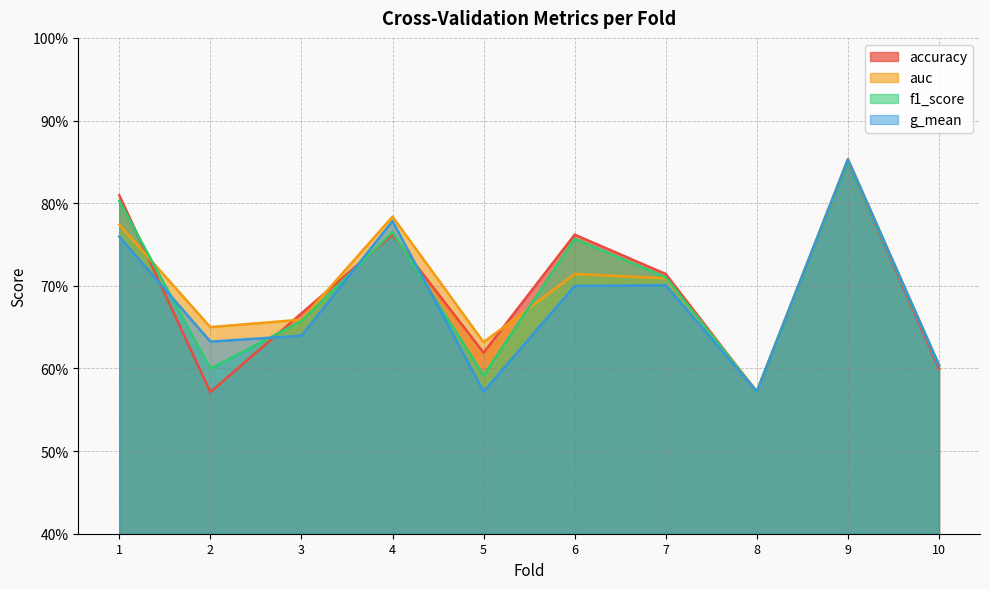

How many auc values are between 0 and 1?

10